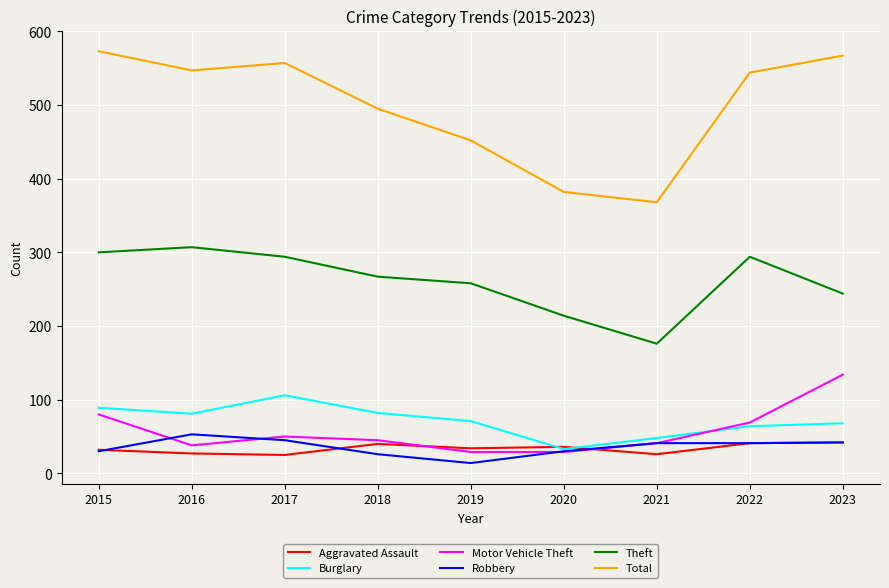

Does the chart display data point markers on the line(s)?

No